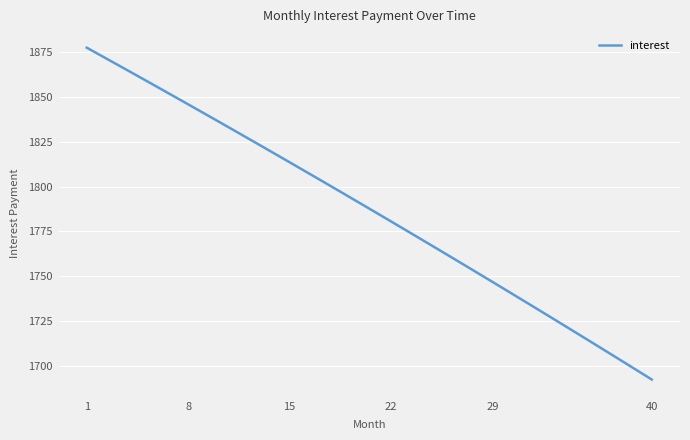

What is the maximum value shown in the chart?

1877.3